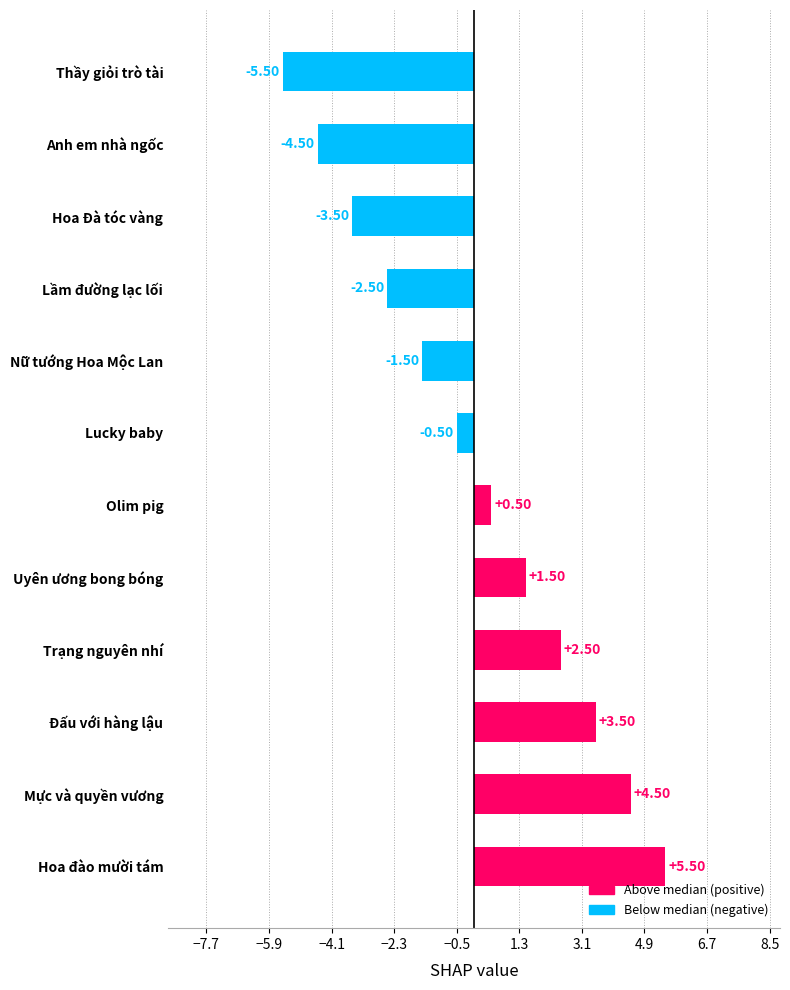

Where is the data nearest to the value 0?

Lucky baby